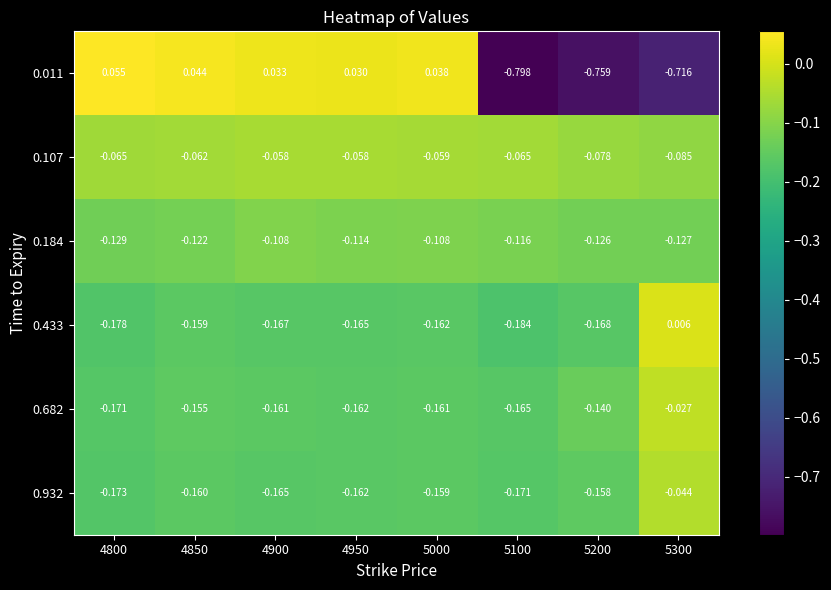

Which series has the largest range (max minus min)?

0.011